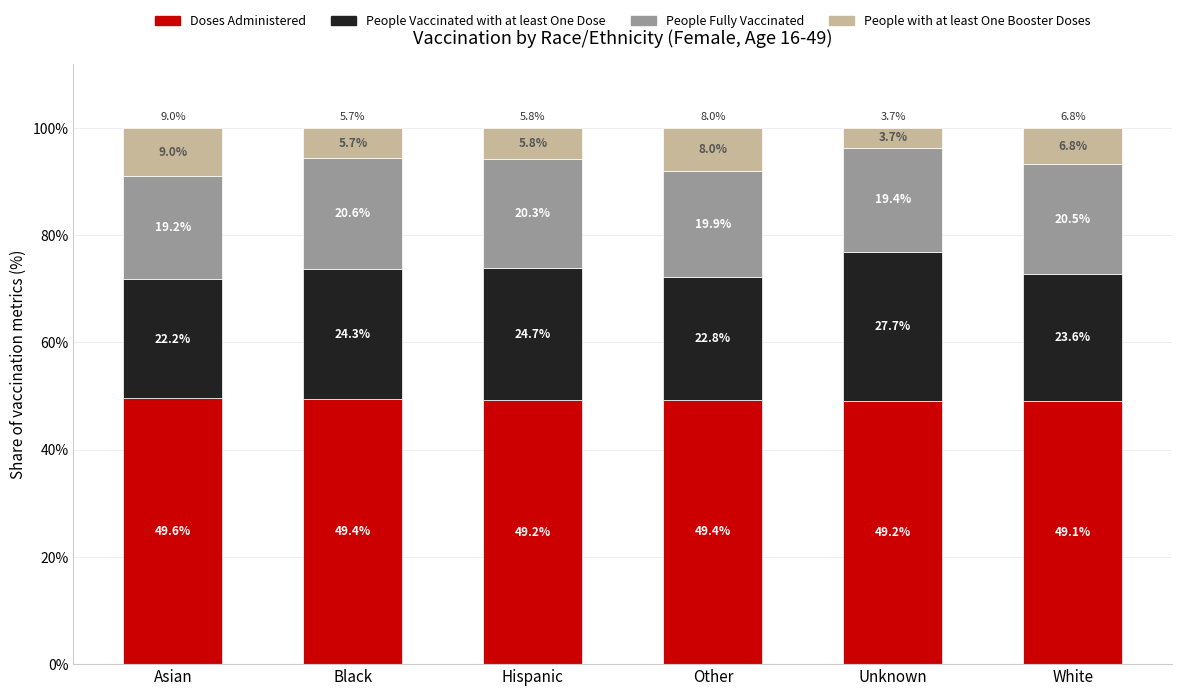

True or false: Doses Administered has a value of 11.9 at Unknown.

False